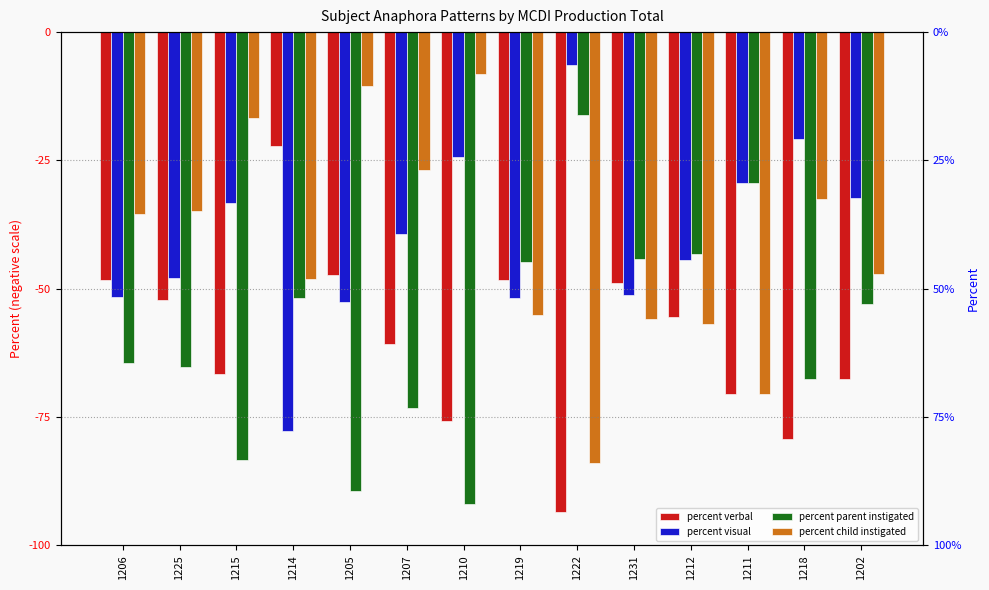

True or false: percent verbal has a value of -48.8 at 1231.

True